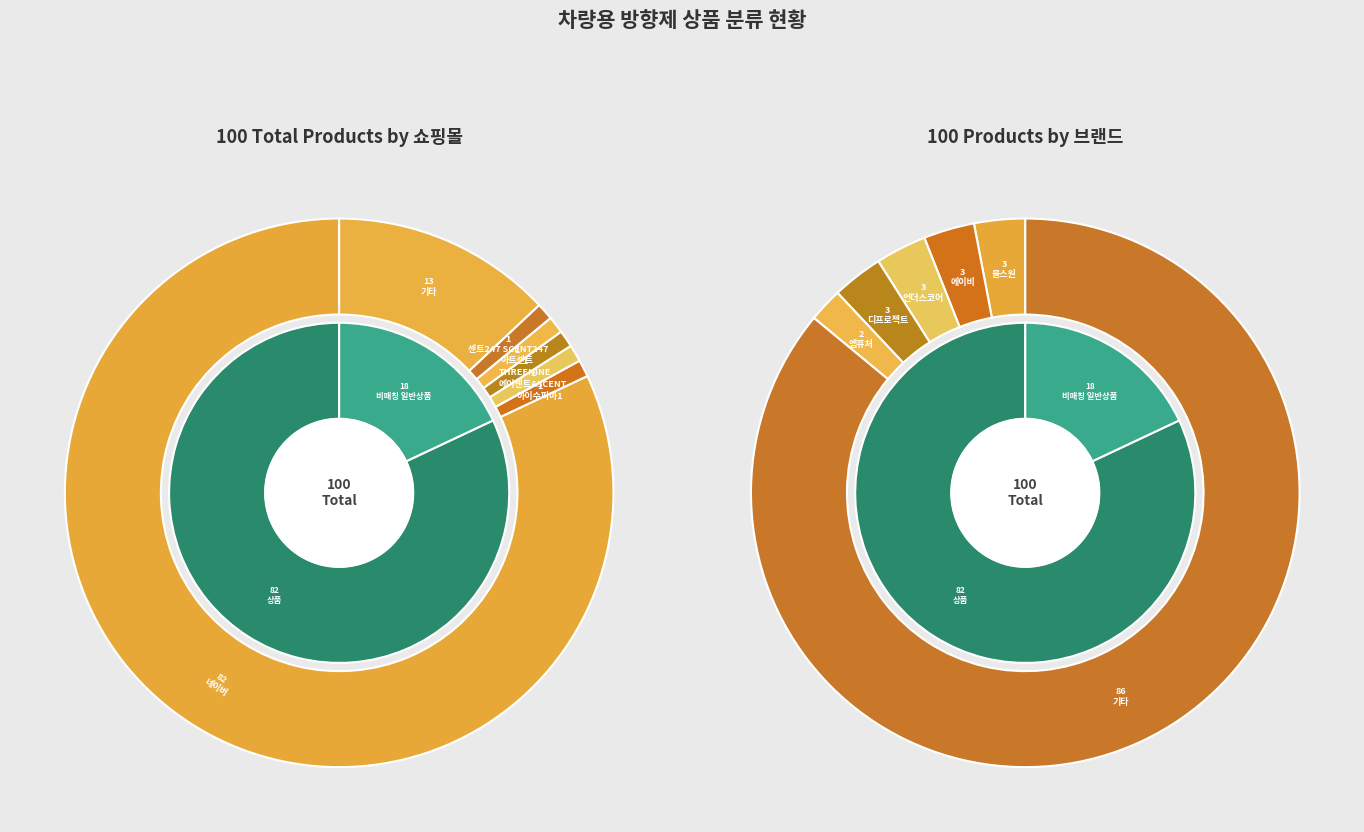

How many slices are in this pie chart?

2